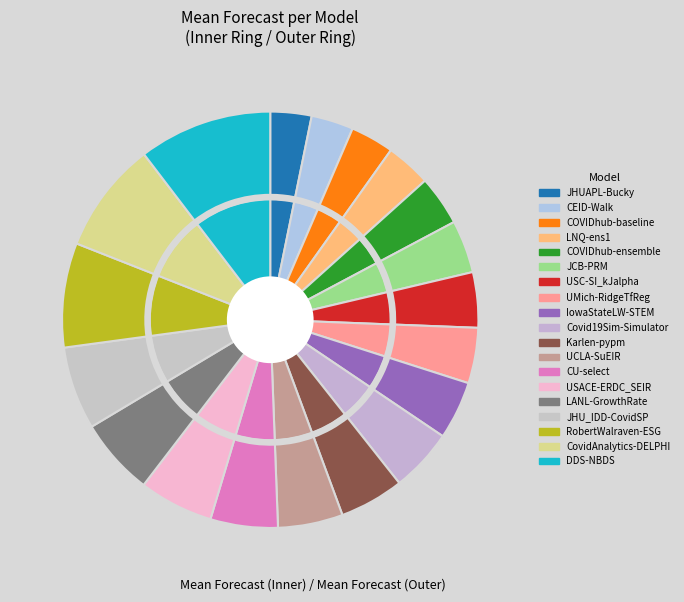

Rank the categories by value from lowest to highest.

JHUAPL-Bucky, CEID-Walk, COVIDhub-baseline, LNQ-ens1, COVIDhub-ensemble, JCB-PRM, USC-SI_kJalpha, UMich-RidgeTfReg, IowaStateLW-STEM, Covid19Sim-Simulator, Karlen-pypm, UCLA-SuEIR, CU-select, USACE-ERDC_SEIR, LANL-GrowthRate, JHU_IDD-CovidSP, RobertWalraven-ESG, CovidAnalytics-DELPHI, DDS-NBDS